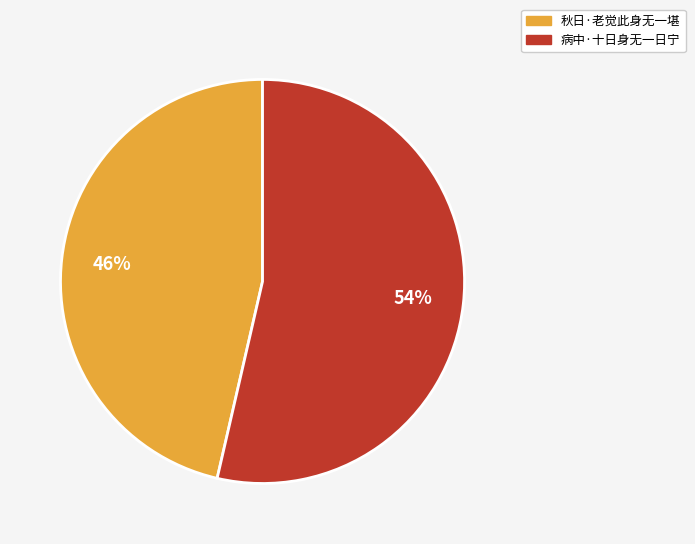

To the nearest percent, what portion does 病中·十日身无一日宁 represent?

54%